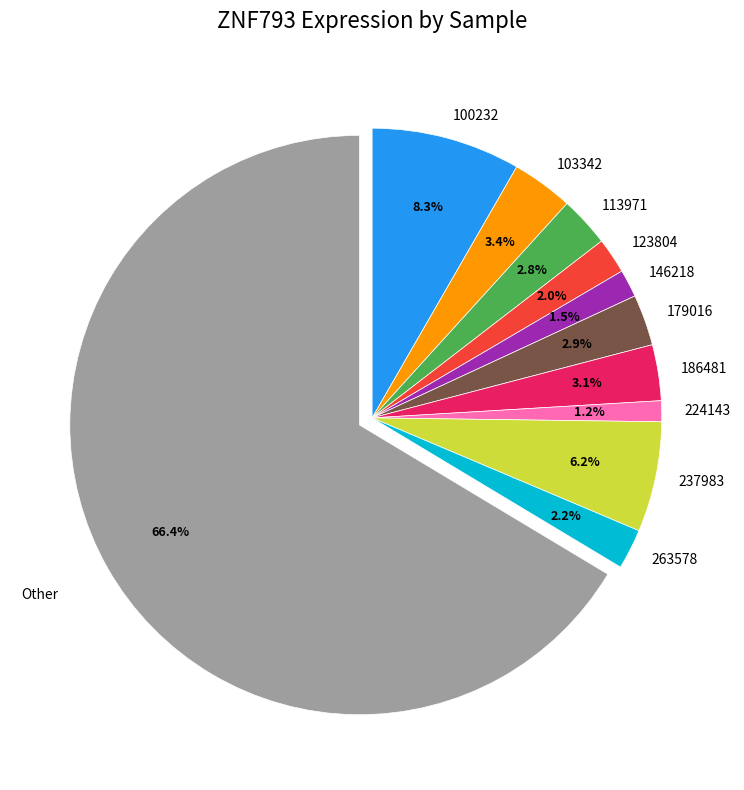

The Other slice represents 73% of the pie. True or false?

False